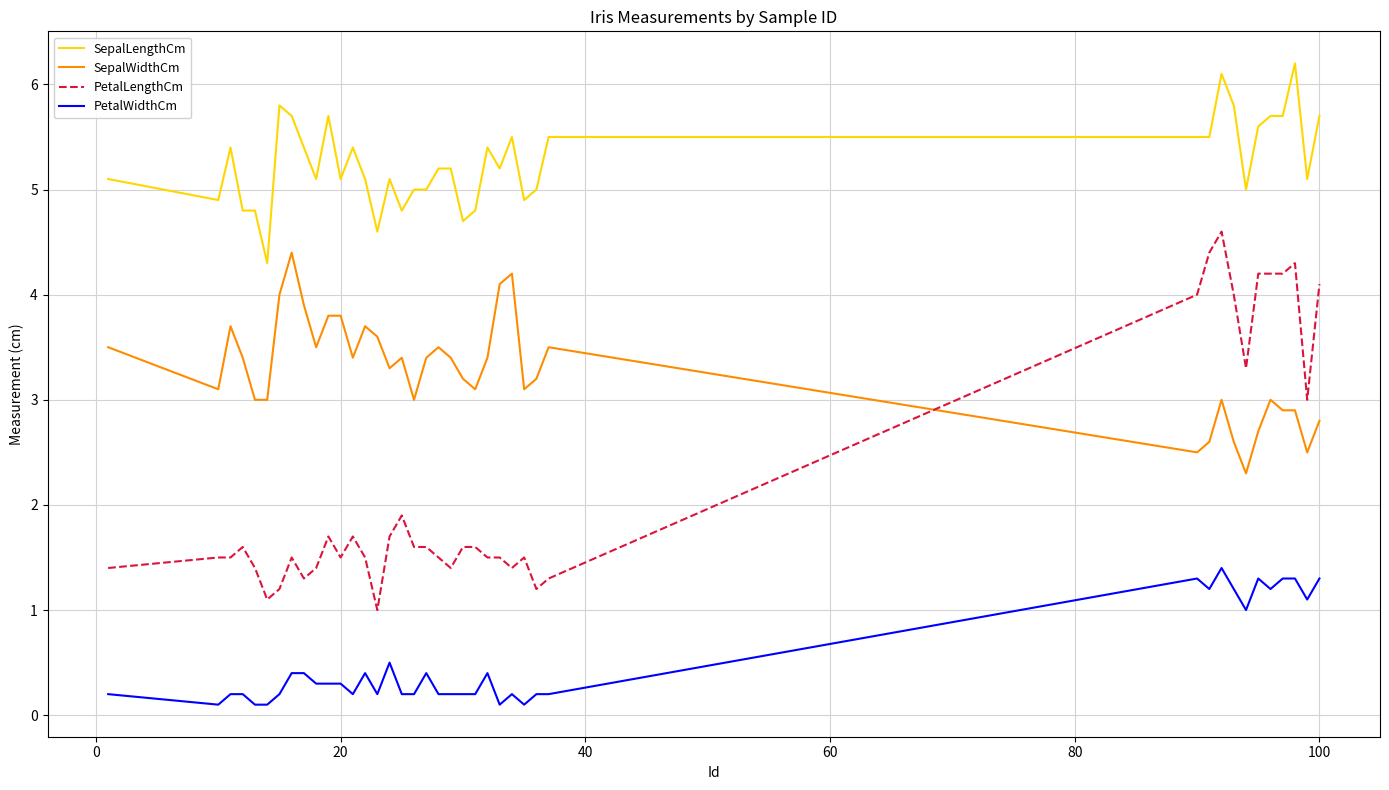

Which series has the largest total across all categories?

SepalLengthCm